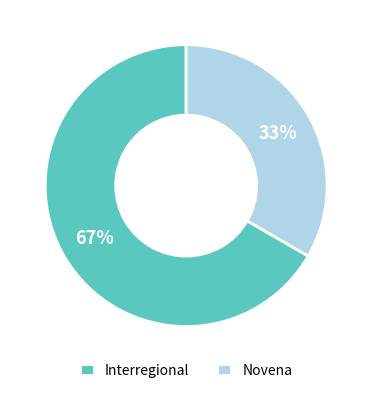

Approximately how many times larger is the value at Novena compared to Interregional?

0.5